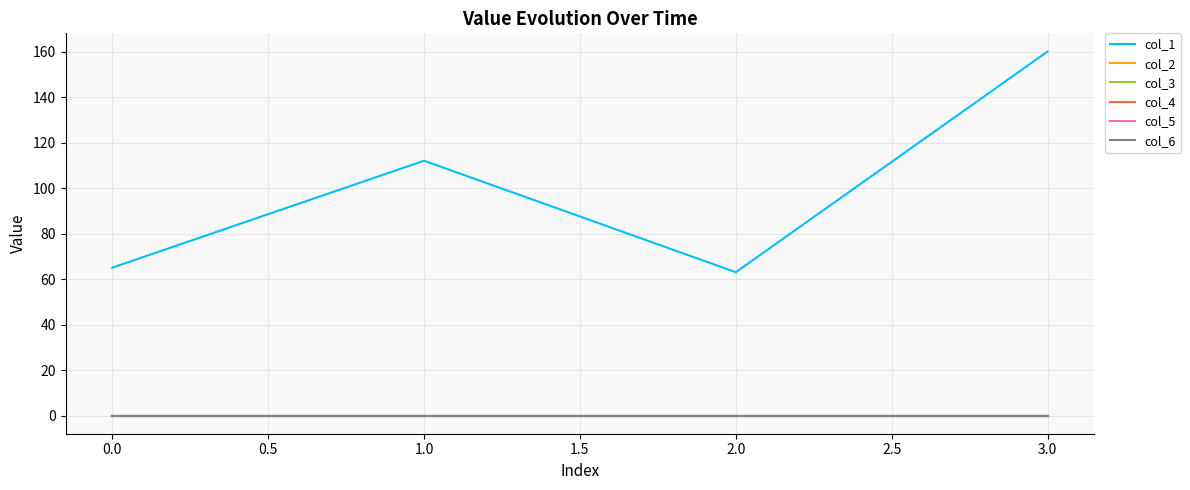

At how many categories does at least one series exceed 127?

1